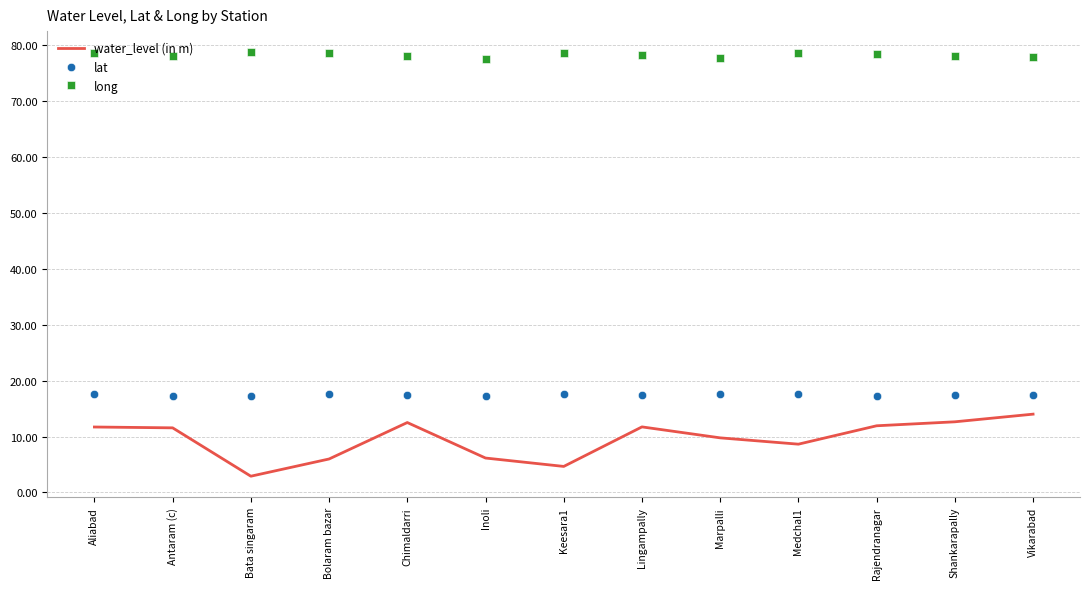

List the series in order of their peak value, highest first.

long, lat, water_level (in m)